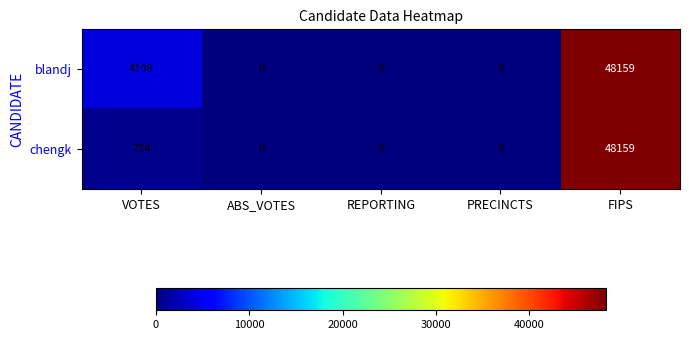

At which label is chengk closest to 24079?

VOTES